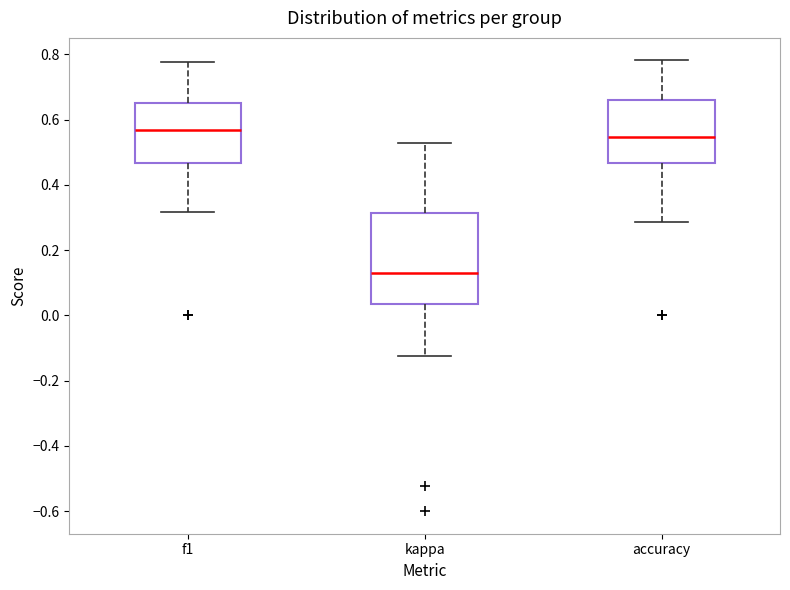

Comparing the boxes themselves (not the whiskers), which one is the tallest?

kappa